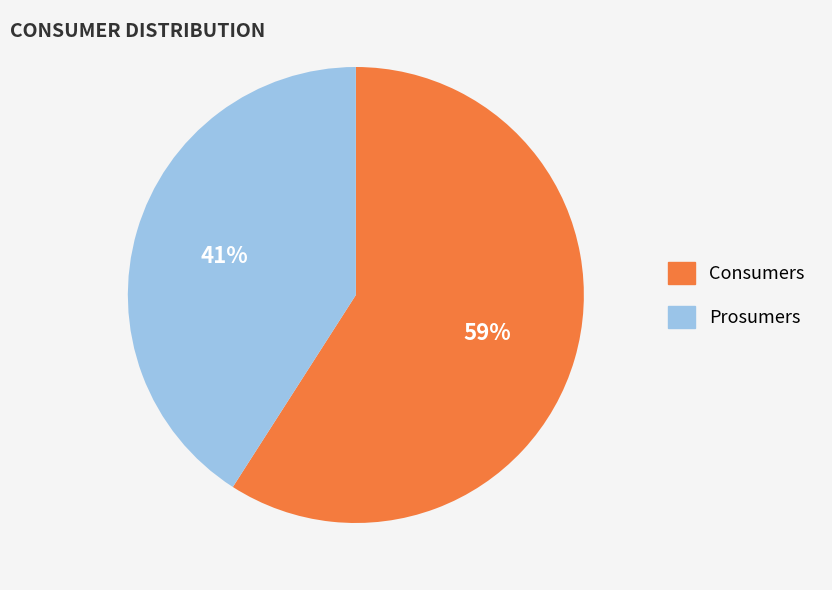

What percentage is the Consumers slice, to the nearest percent?

59%